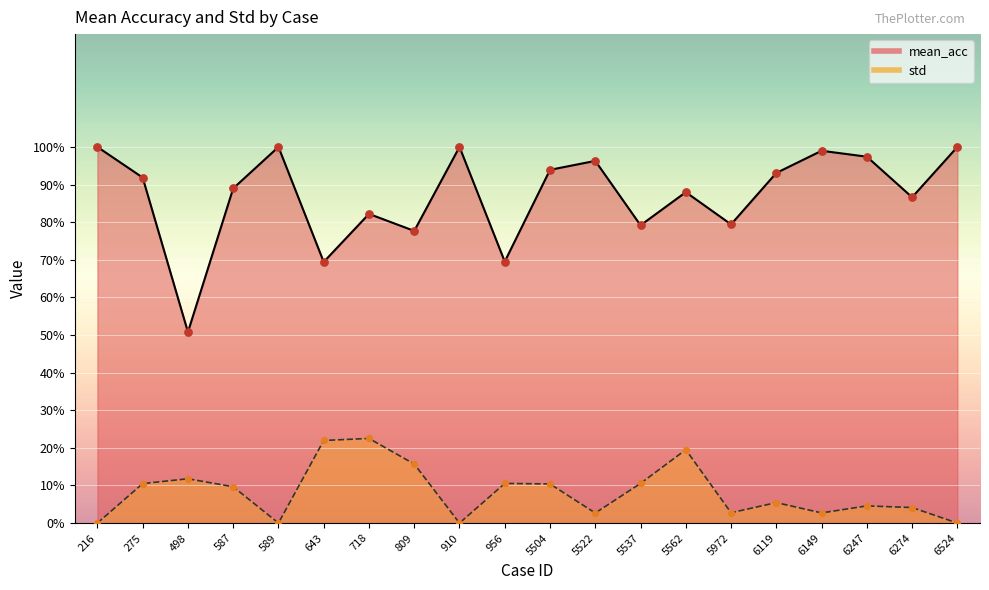

What is the total value across all series at 5504?

104.3